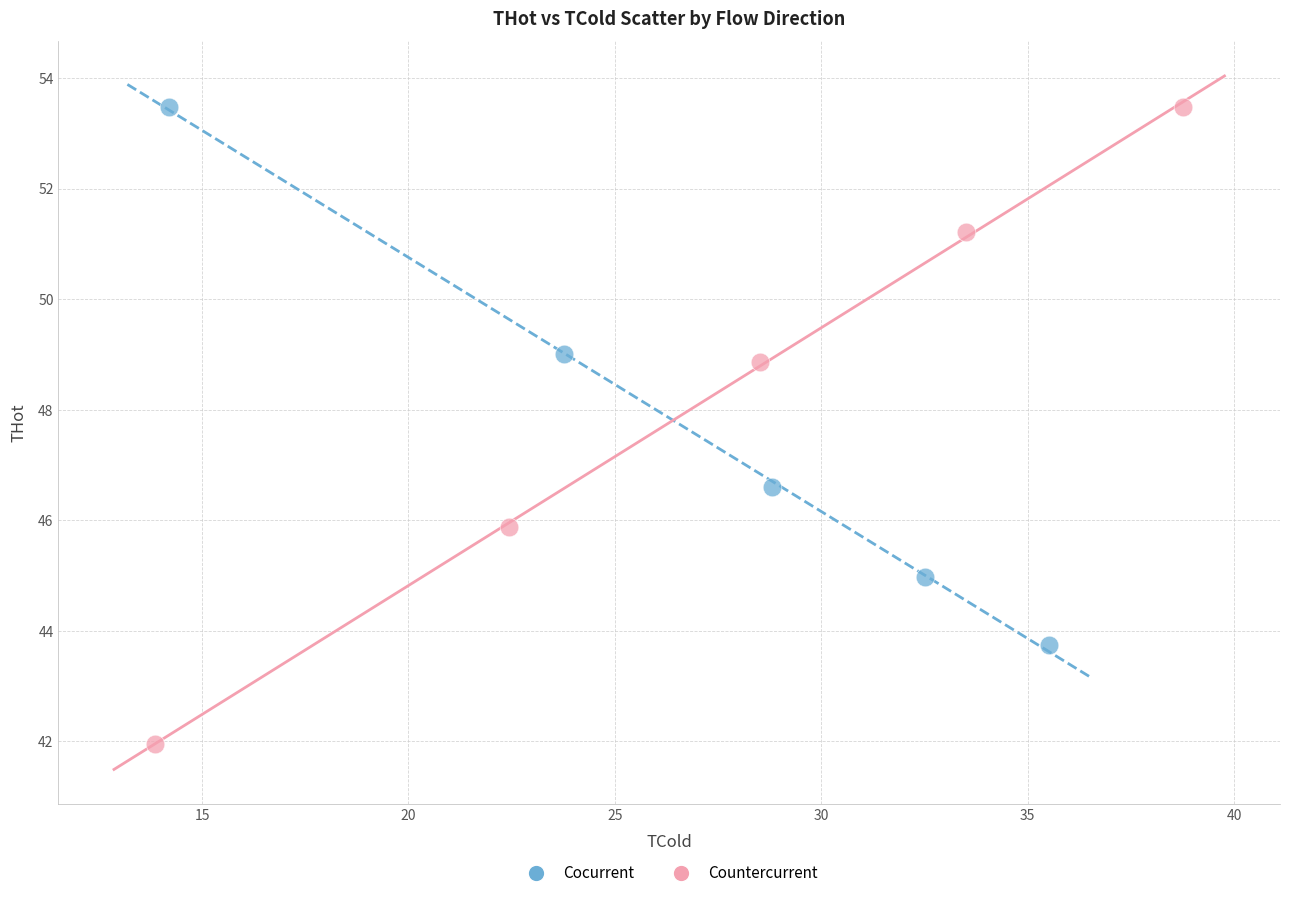

Which series contains the lowest Y value?

Countercurrent